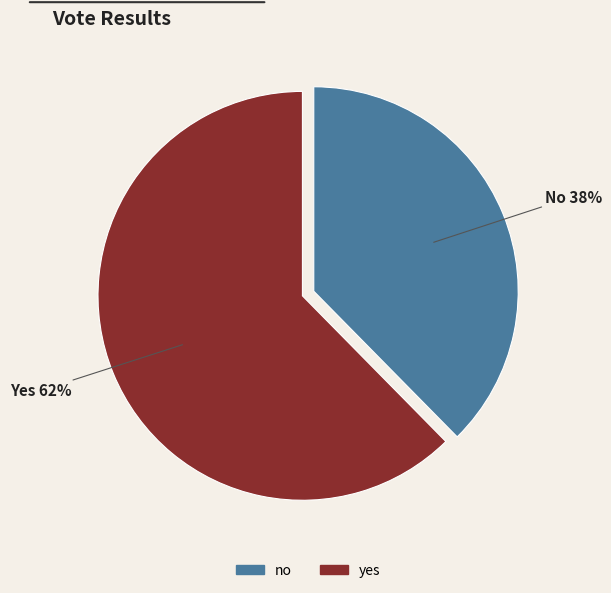

Which category has the biggest portion of the pie?

yes